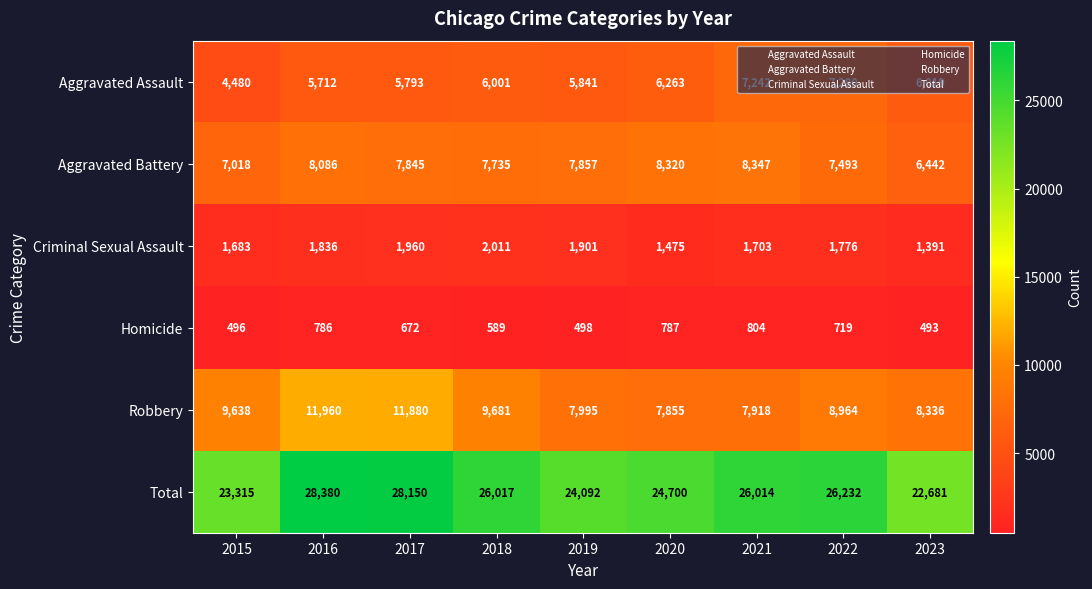

Is it true that Total equals 28150 at 2017?

True